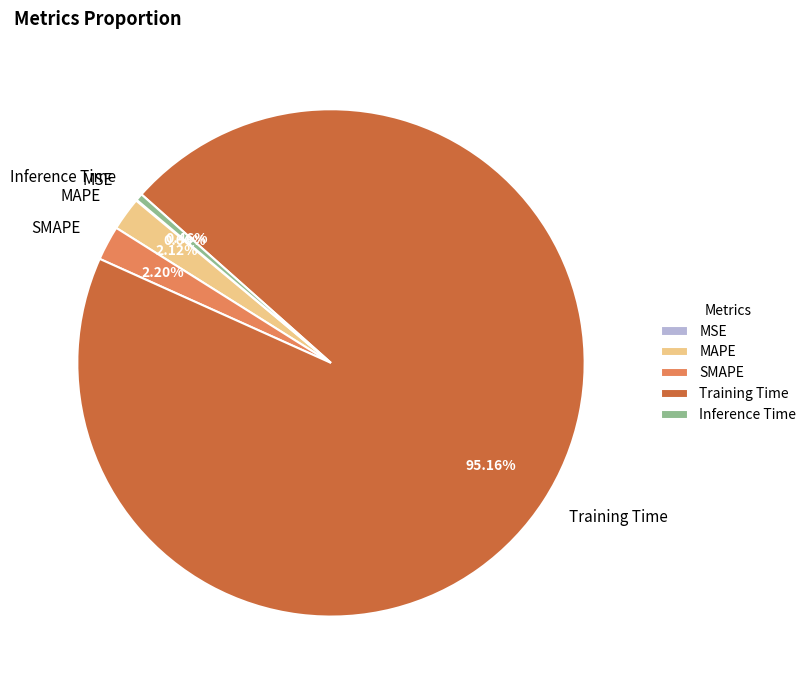

Is there any slice that represents more than half of the pie?

Yes